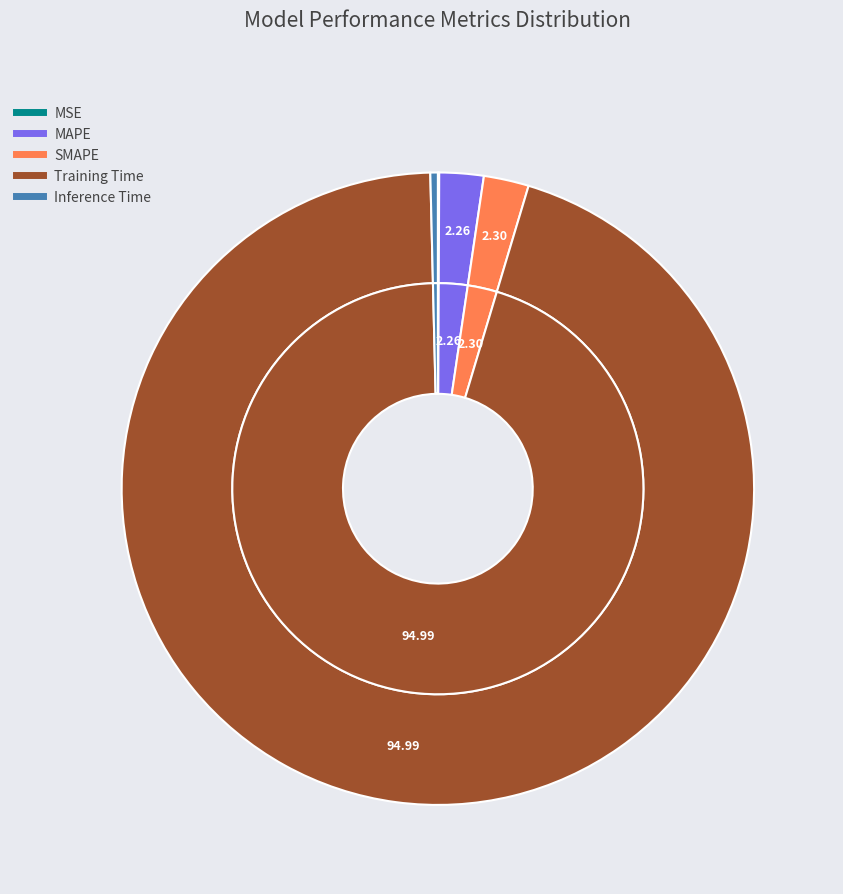

Combined, what portion of the pie is Training Time and SMAPE?

97.3%